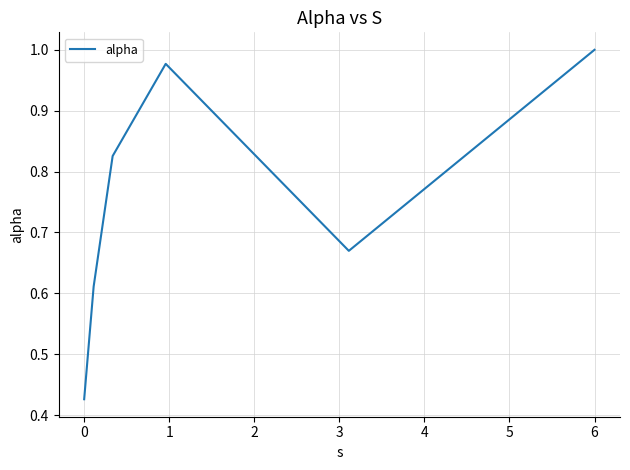

True or false: the data has more than 1 interior local peaks.

False